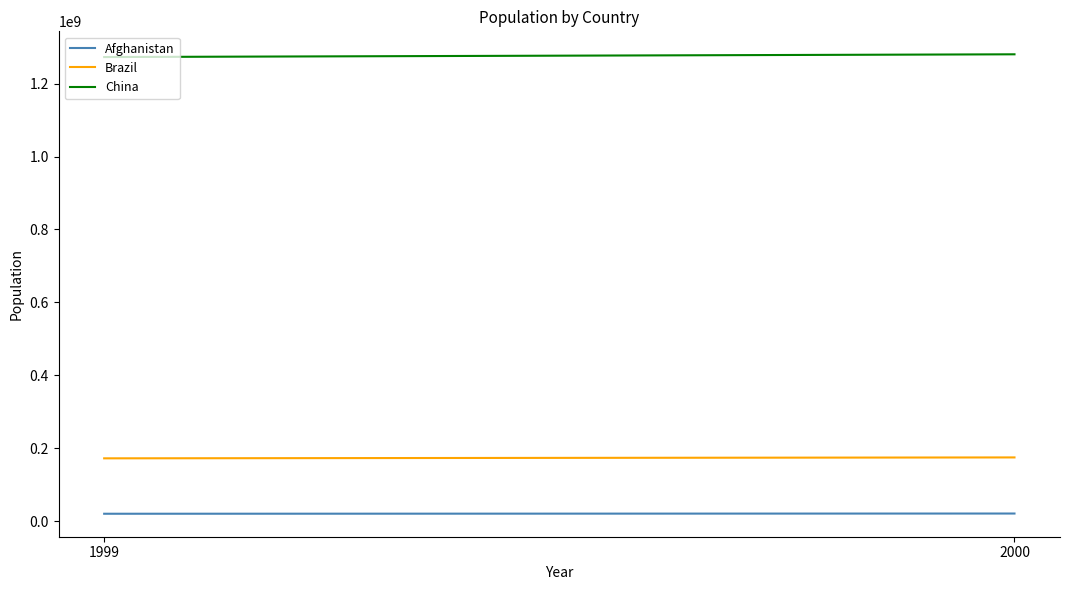

What is the smallest value displayed?

19987071